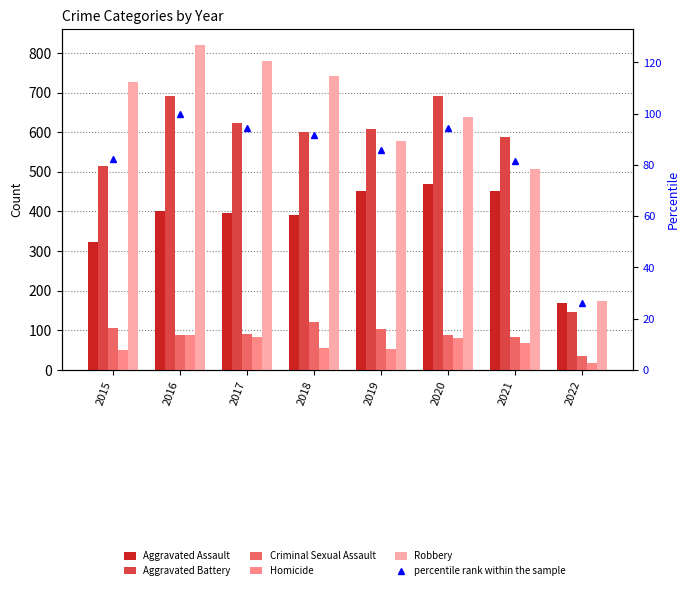

Rank the series at 2017 from lowest to highest value.

Homicide, Criminal Sexual Assault, percentile rank within the sample, Aggravated Assault, Aggravated Battery, Robbery